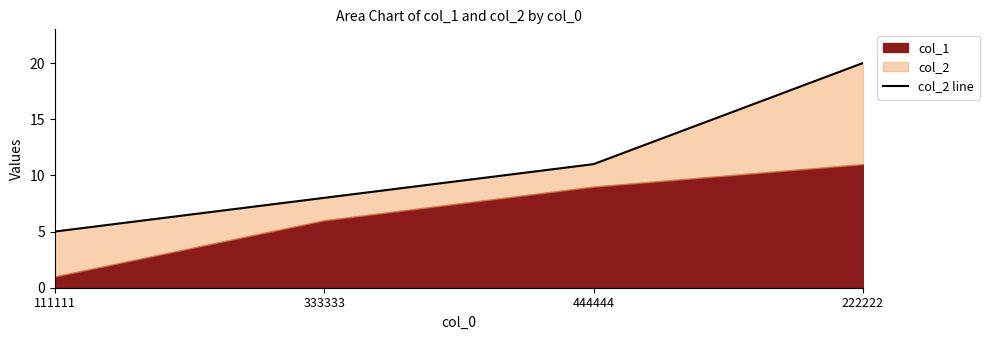

Count the values in the range 8 to 20.

3